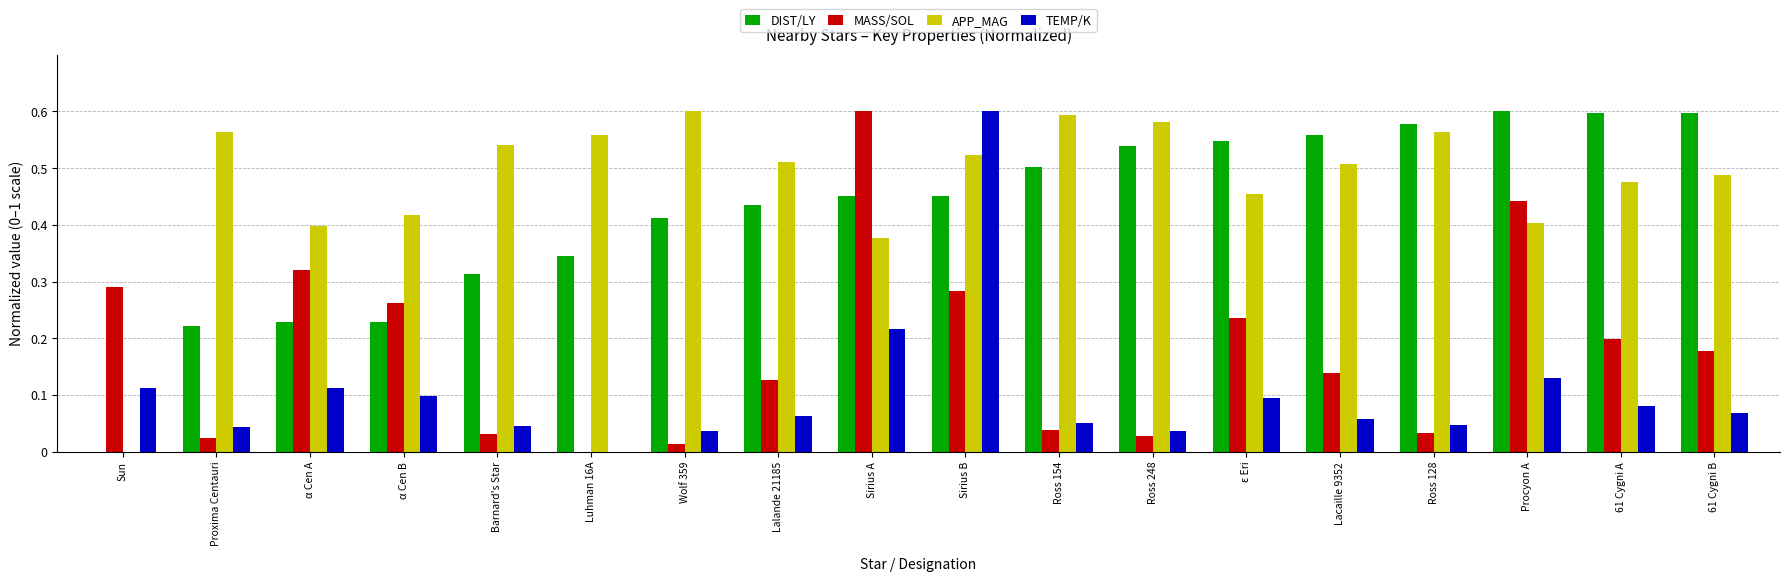

What is the total value across all series at α Cen A?

1.1